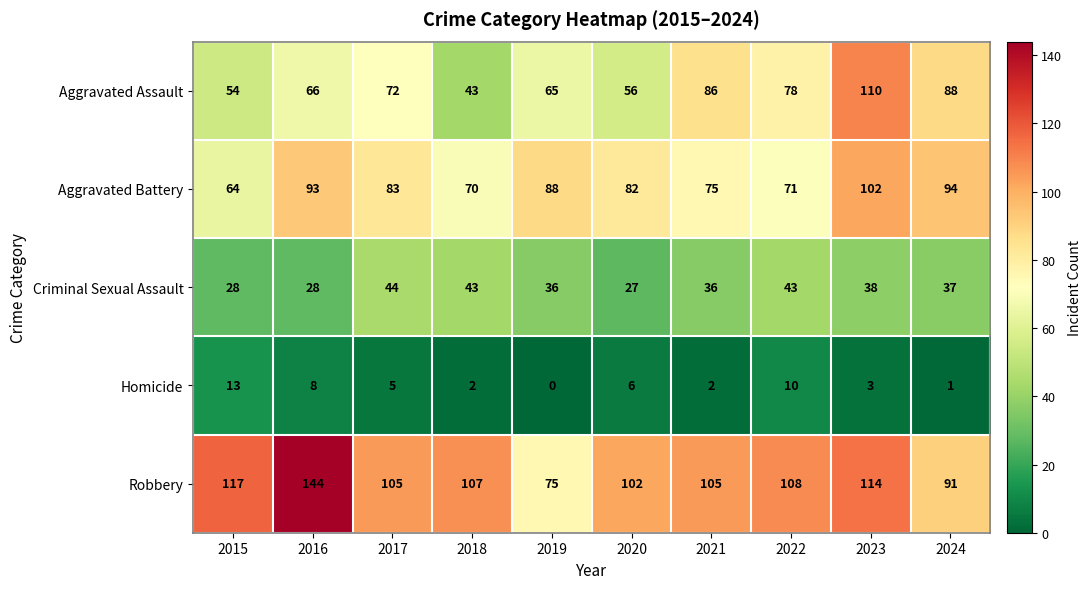

List the series in order of their peak value, lowest first.

Homicide, Criminal Sexual Assault, Aggravated Battery, Aggravated Assault, Robbery